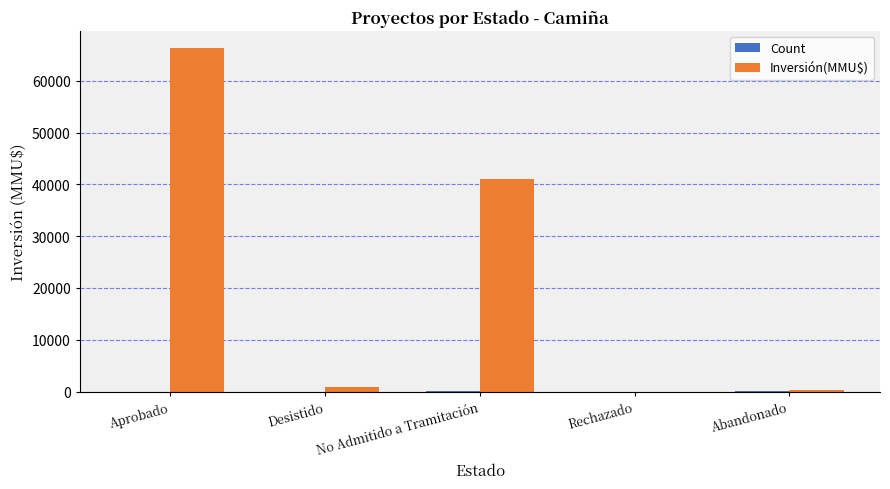

The Inversión(MMU$) series shows 23610 at No Admitido a Tramitación. True or false?

False